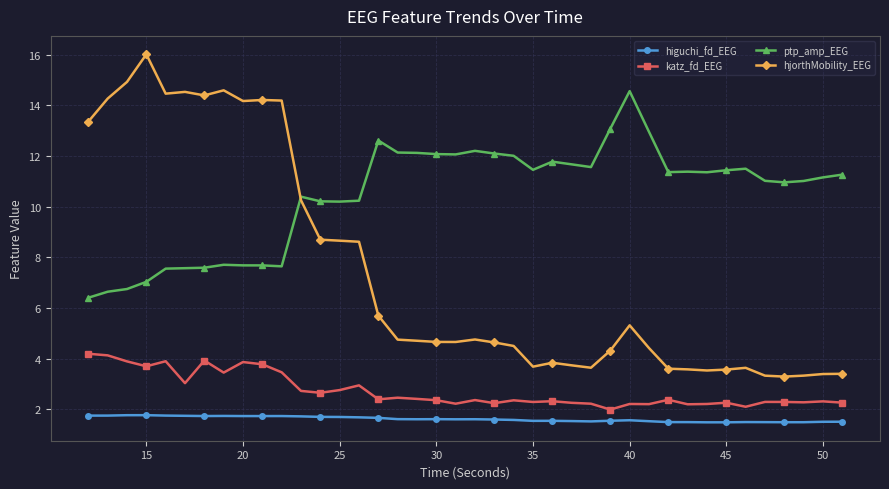

Which series has the largest total across all categories?

ptp_amp_EEG